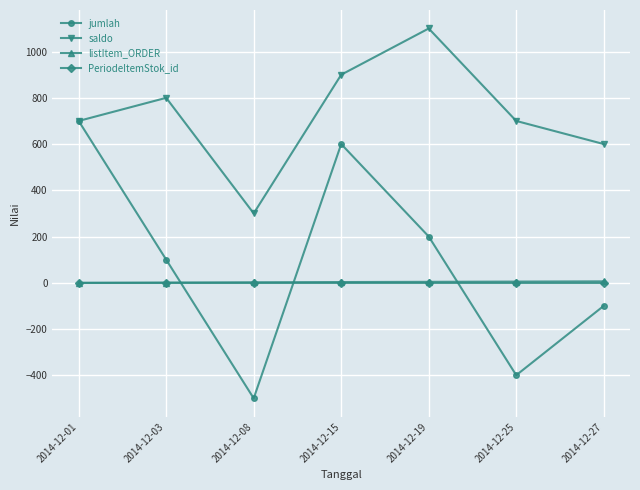

Is it true that saldo equals 600 at 2014-12-27?

True